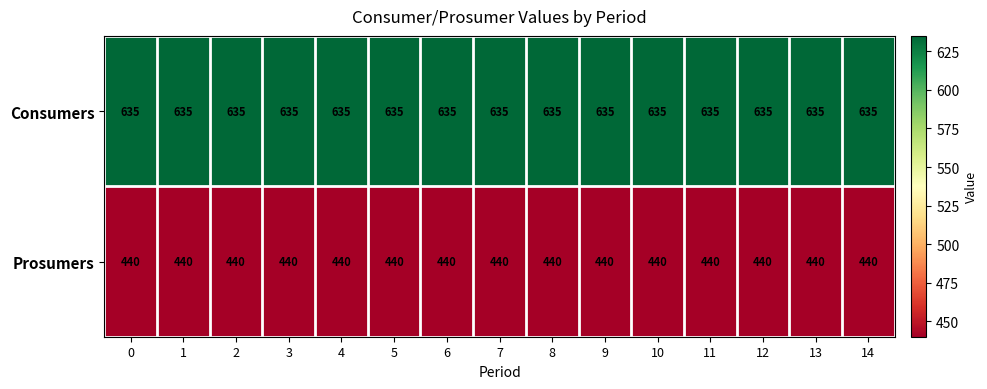

Which series has the largest total across all categories?

Consumers